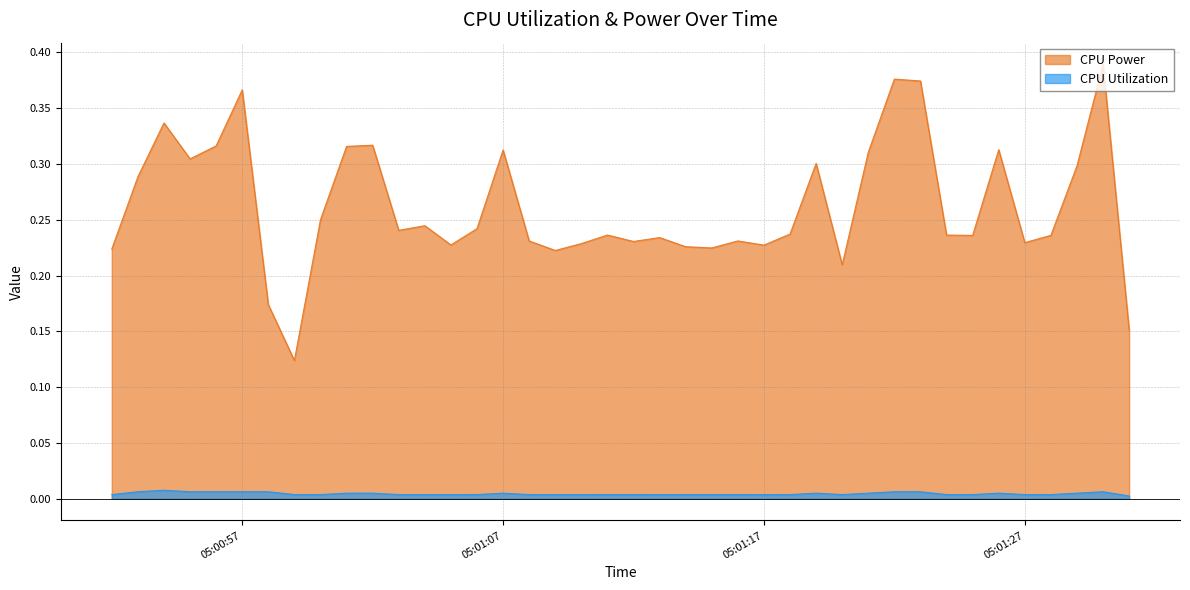

Which category has the lowest value in the CPU Utilization series?

2025-04-09 05:01:31